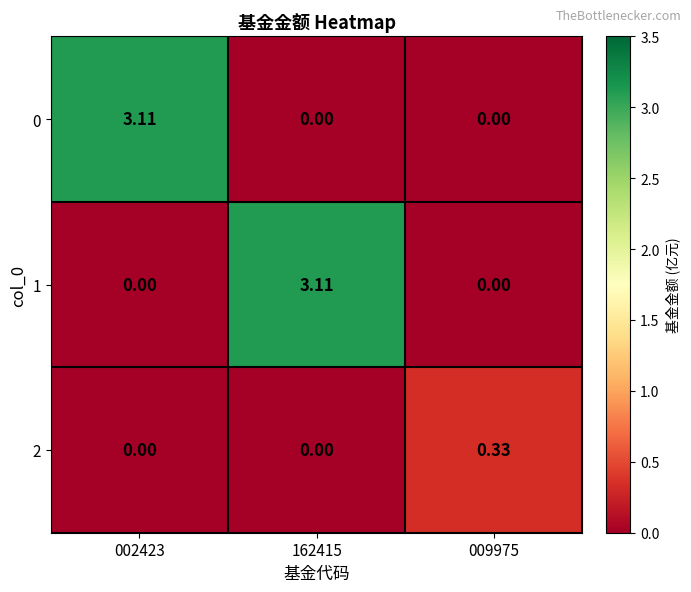

Is the value of 1 at 002423 greater than the value of 2 at 009975?

No